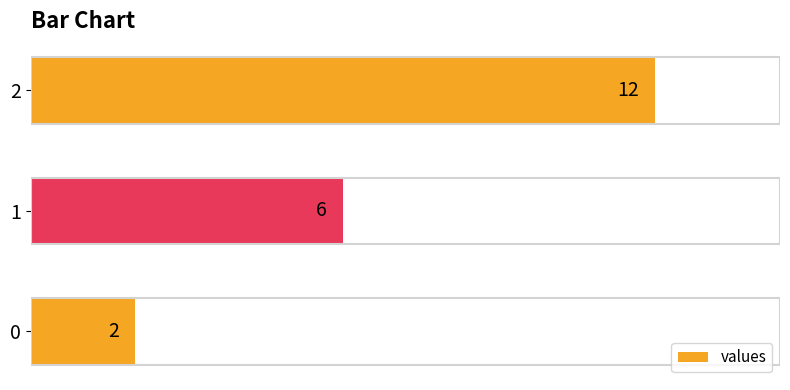

The value at 0 is 1. True or false?

False